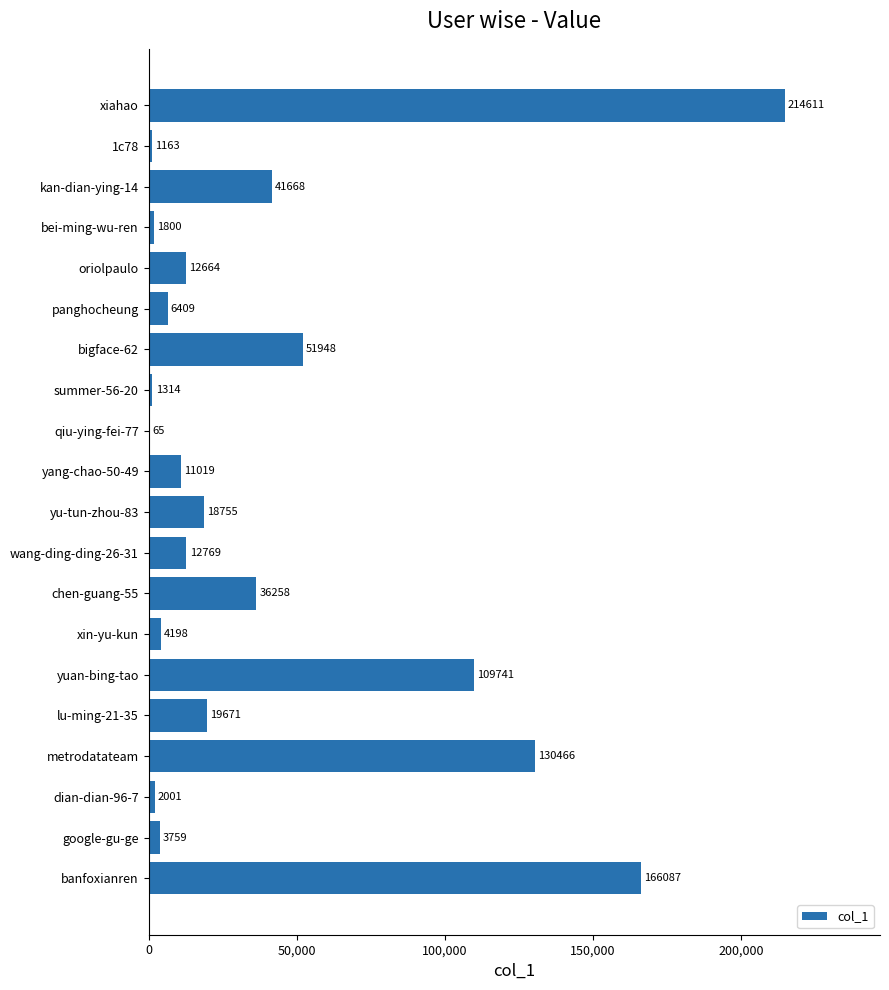

What is the sum of all values?

846366